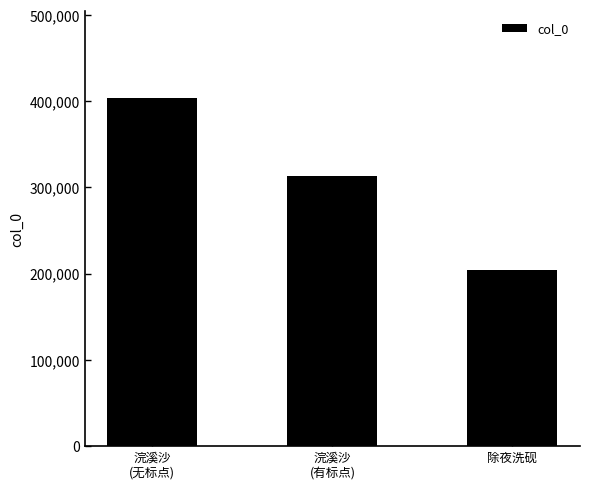

What is the change in value from 浣溪沙
(有标点) to 除夜洗砚?

-109181